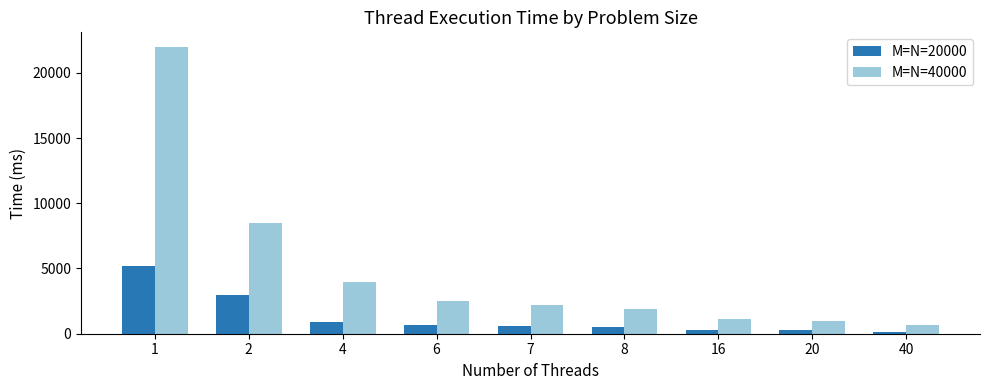

How many data points in M=N=20000 are less than 580?

4